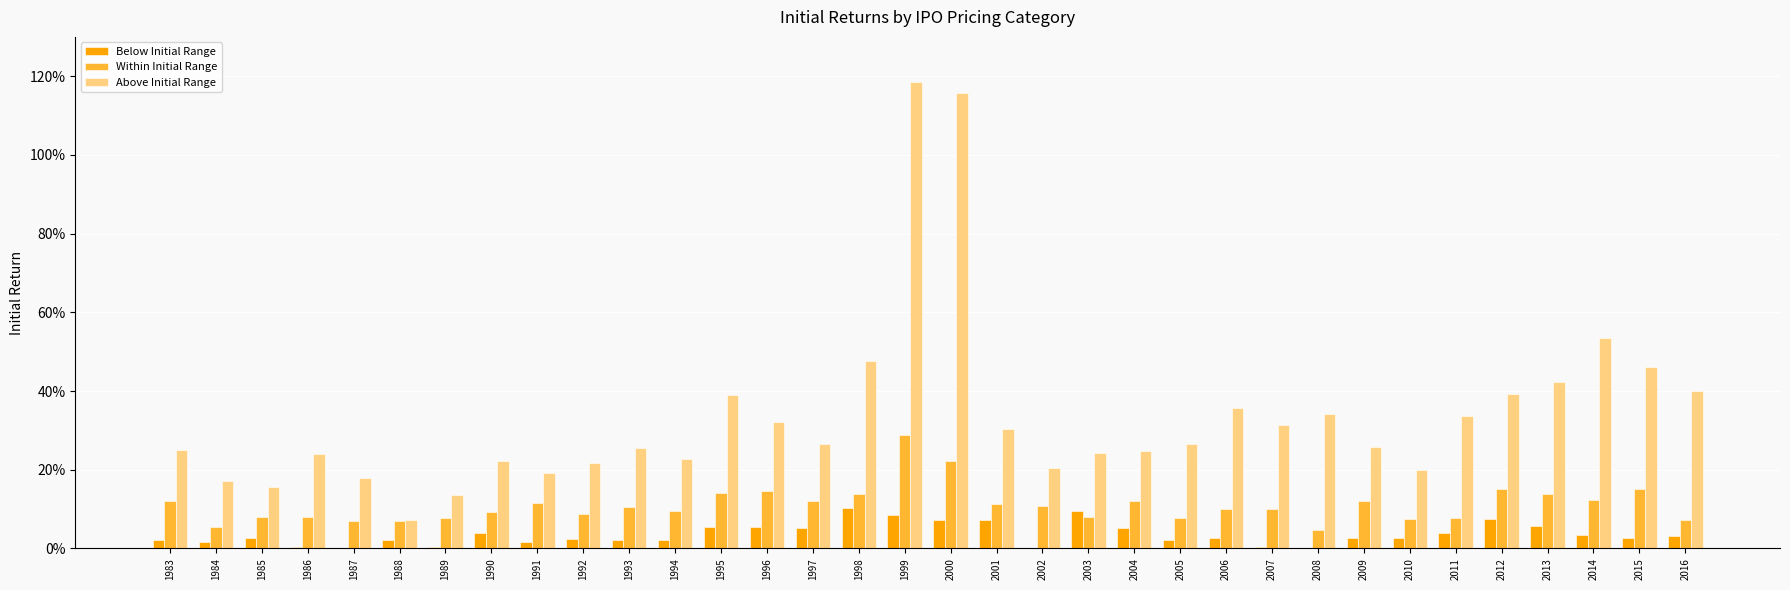

What is the maximum value for Below Initial Range?

0.1